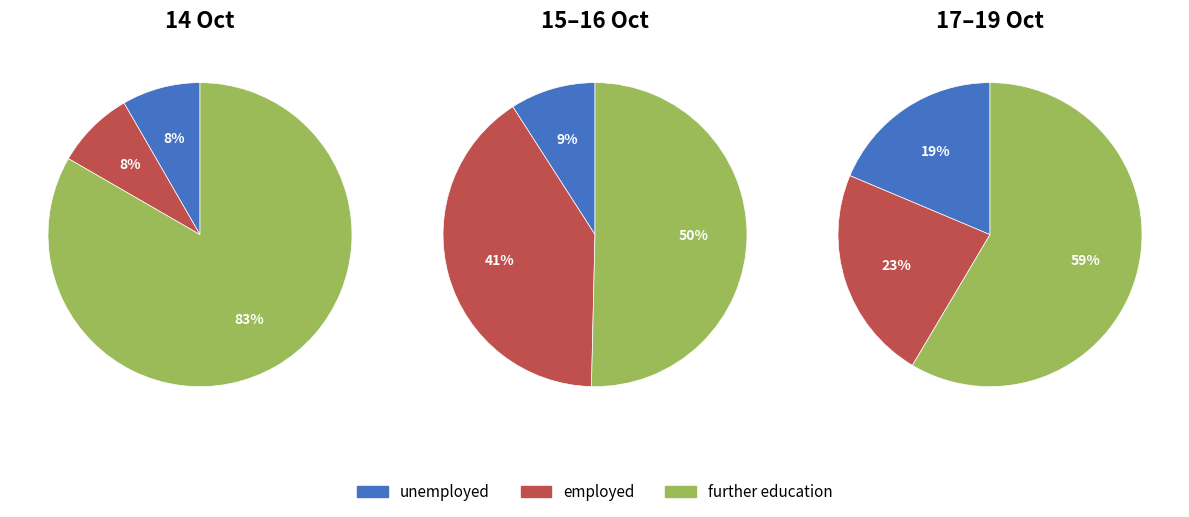

How much of the chart is everything except 15?

99.1%